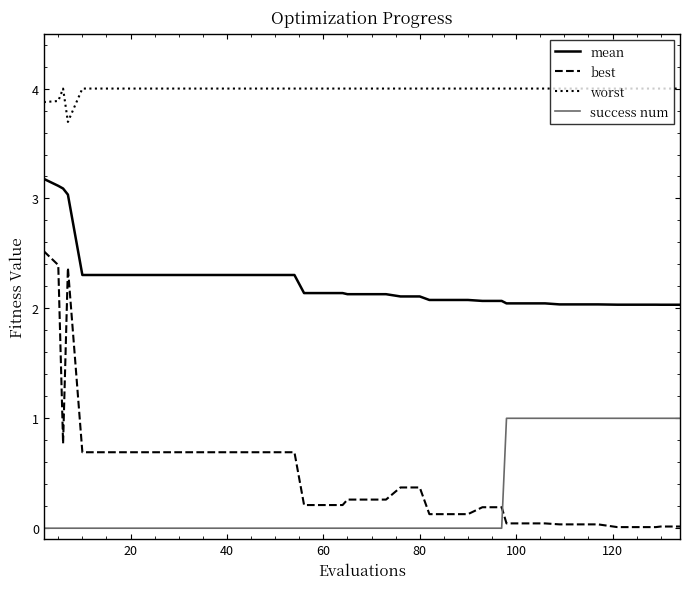

What is the difference between the maximum and minimum values in the best series?

2.5